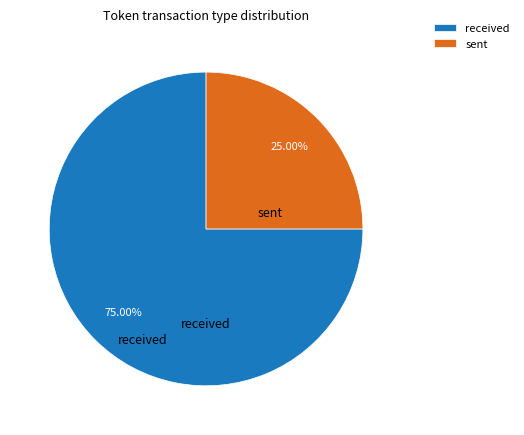

What is the ratio of the value at received to the value at sent?

3.0